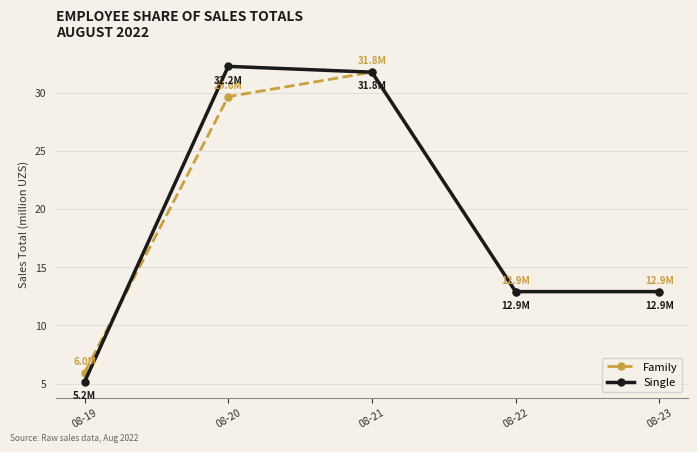

True or false: Single has a value of 55.6 at 08-21.

False